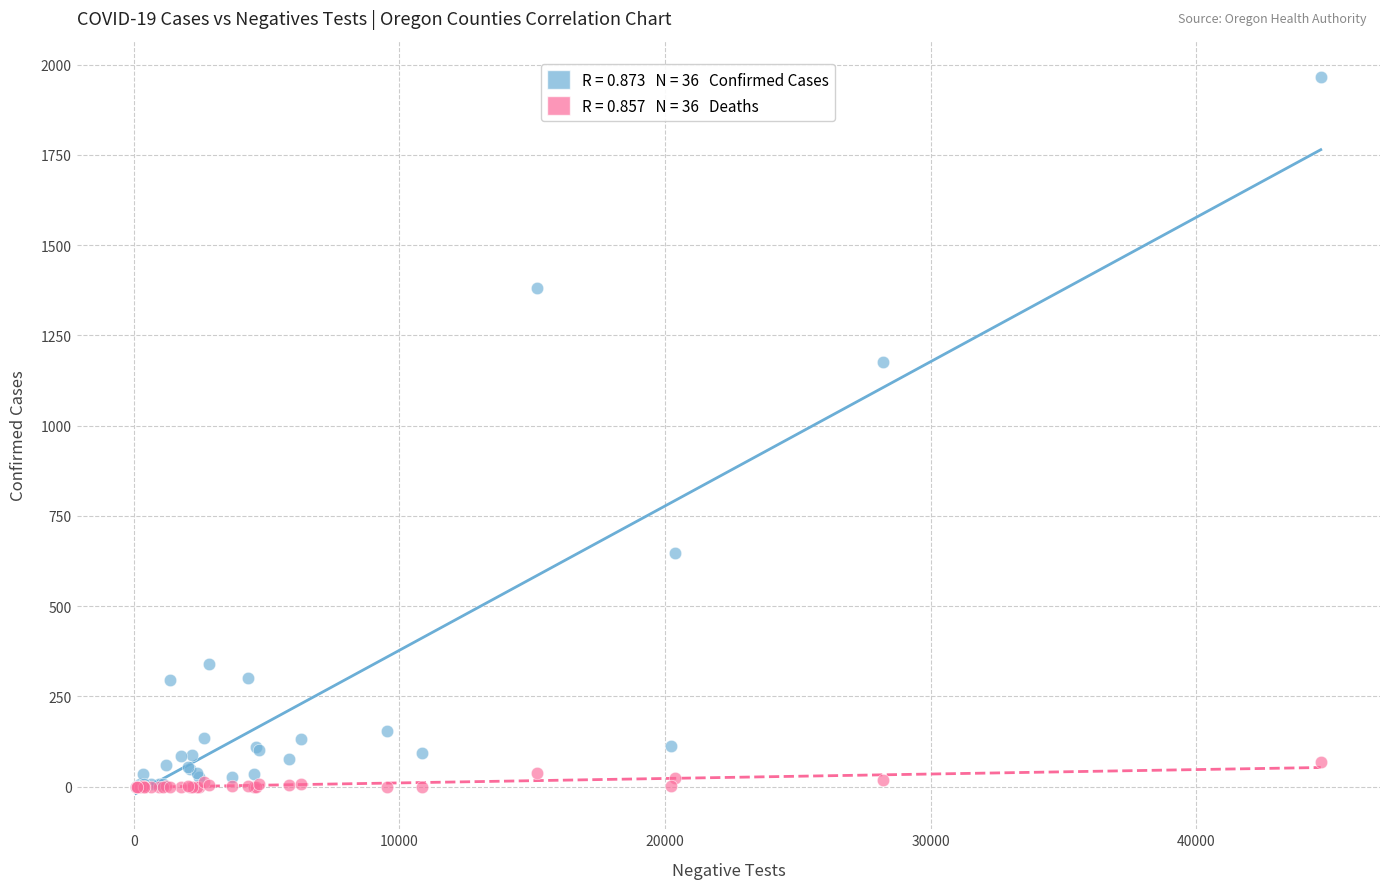

Across all series, what Y value is closest to 983?

1175